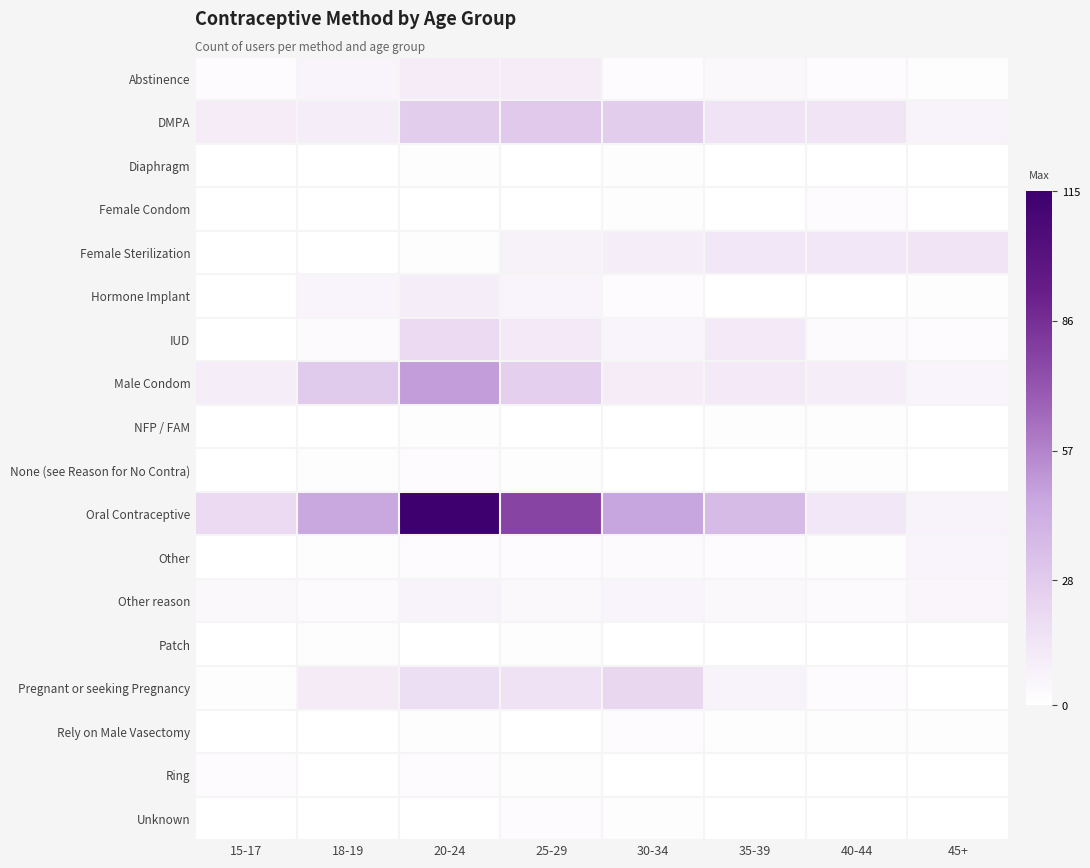

Reading left to right, transcribe all the data shown in this chart.

Abstinence: 15-17=2	18-19=6	20-24=10	25-29=10	30-34=2	35-39=4	40-44=2	45+=1
DMPA: 15-17=10	18-19=9	20-24=27	25-29=29	30-34=27	35-39=15	40-44=14	45+=7
Diaphragm: 15-17=0	18-19=0	20-24=1	25-29=0	30-34=1	35-39=0	40-44=0	45+=0
Female Condom: 15-17=0	18-19=0	20-24=0	25-29=0	30-34=1	35-39=0	40-44=2	45+=0
Female Sterilization: 15-17=0	18-19=0	20-24=1	25-29=8	30-34=9	35-39=13	40-44=13	45+=14
Hormone Implant: 15-17=0	18-19=6	20-24=9	25-29=6	30-34=2	35-39=0	40-44=0	45+=1
IUD: 15-17=0	18-19=3	20-24=20	25-29=12	30-34=6	35-39=12	40-44=3	45+=2
Male Condom: 15-17=9	18-19=28	20-24=49	25-29=26	30-34=10	35-39=12	40-44=9	45+=6
NFP / FAM: 15-17=0	18-19=0	20-24=1	25-29=0	30-34=0	35-39=1	40-44=1	45+=0
None (see Reason for No Contra): 15-17=0	18-19=1	20-24=2	25-29=1	30-34=0	35-39=0	40-44=1	45+=0
Oral Contraceptive: 15-17=20	18-19=46	20-24=115	25-29=78	30-34=47	35-39=36	40-44=13	45+=7
Other: 15-17=0	18-19=1	20-24=2	25-29=2	30-34=3	35-39=2	40-44=1	45+=6
Other reason: 15-17=4	18-19=3	20-24=7	25-29=4	30-34=6	35-39=4	40-44=3	45+=5
Patch: 15-17=0	18-19=1	20-24=0	25-29=1	30-34=0	35-39=0	40-44=0	45+=0
Pregnant or seeking Pregnancy: 15-17=1	18-19=11	20-24=18	25-29=16	30-34=22	35-39=7	40-44=2	45+=0
Rely on Male Vasectomy: 15-17=0	18-19=0	20-24=1	25-29=0	30-34=2	35-39=1	40-44=1	45+=1
Ring: 15-17=2	18-19=0	20-24=2	25-29=1	30-34=0	35-39=0	40-44=0	45+=0
Unknown: 15-17=0	18-19=0	20-24=0	25-29=2	30-34=1	35-39=0	40-44=0	45+=0